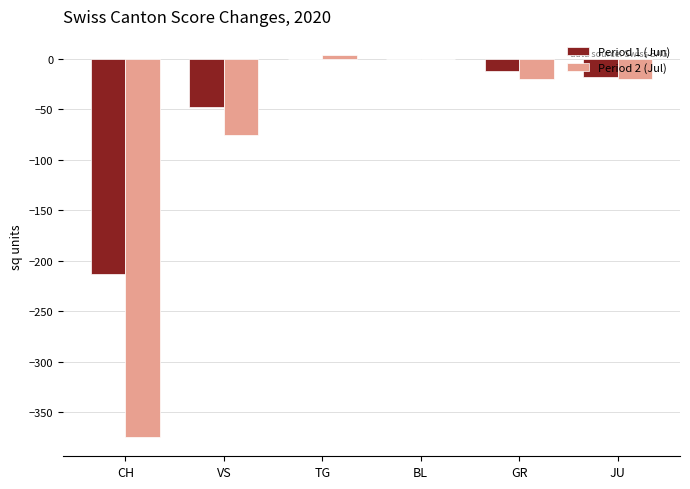

The value of Period 1 (Jun) at TG is 114. True or false?

False